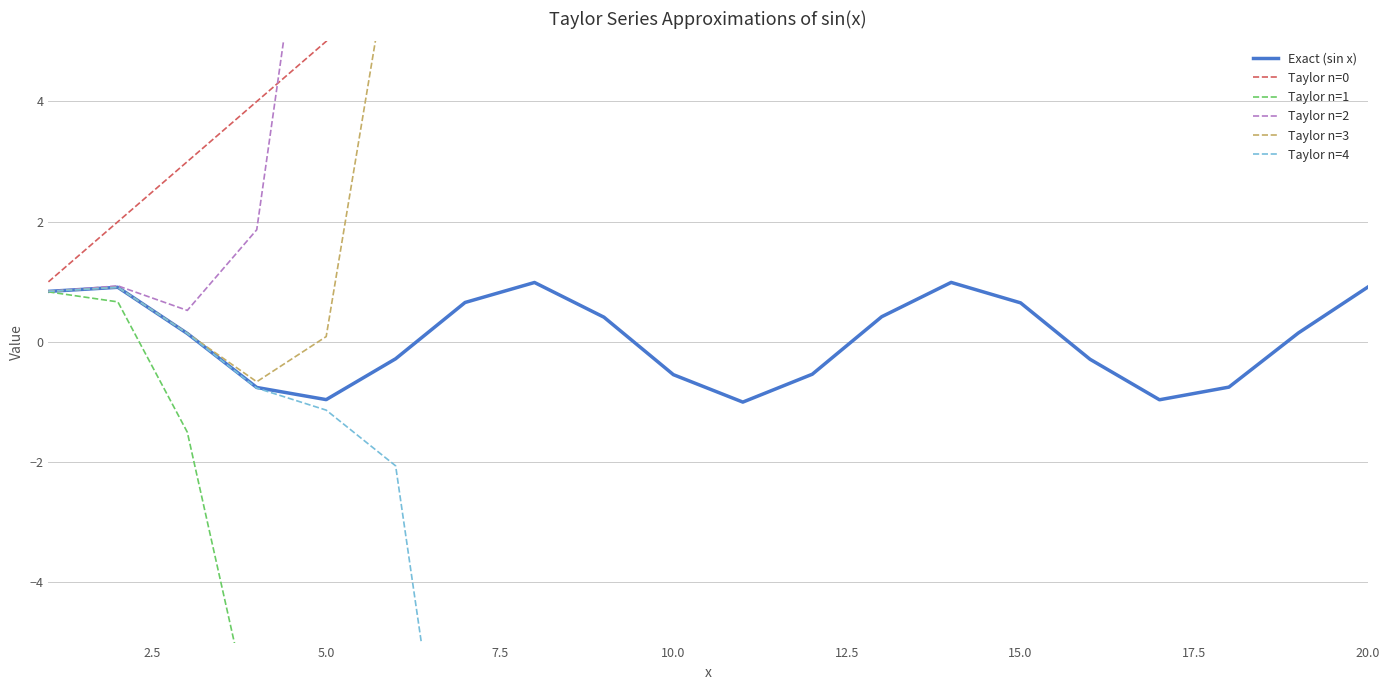

Is it true that Exact (sin x) equals -0.5 at 10.0?

True